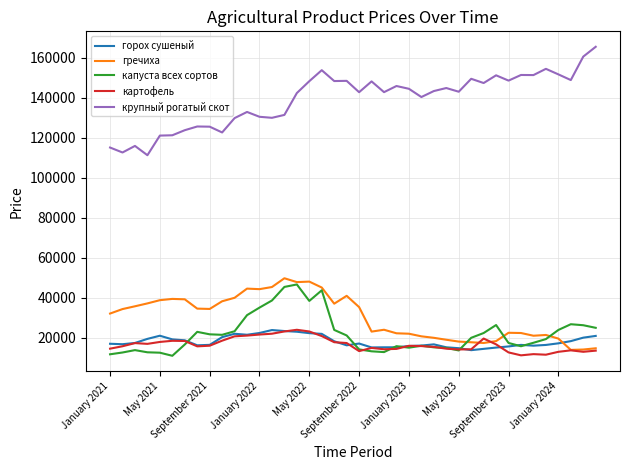

What is the highest value of the капуста всех сортов series?

46694.0